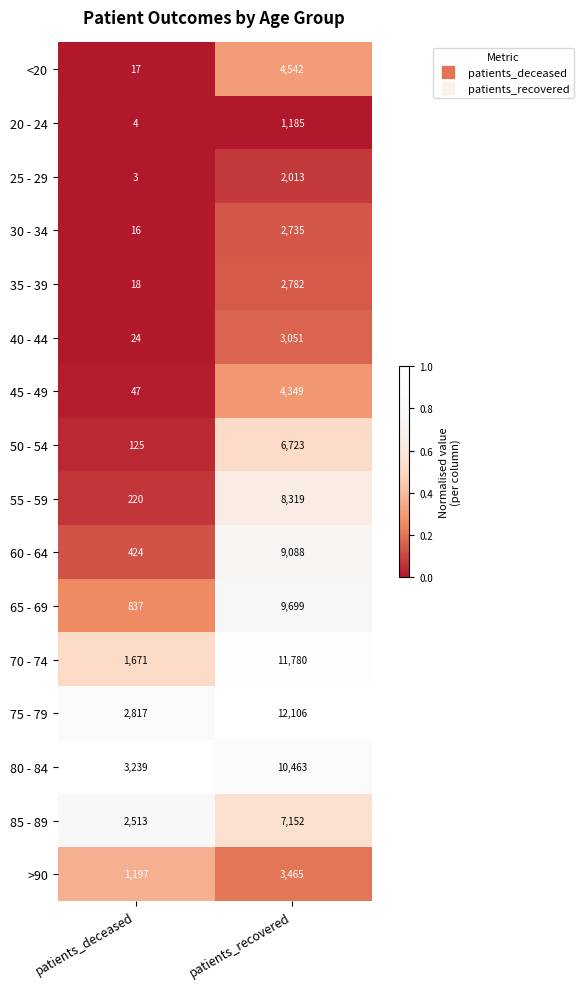

Is it true that 40 - 44 equals 3051 at patients_recovered?

True